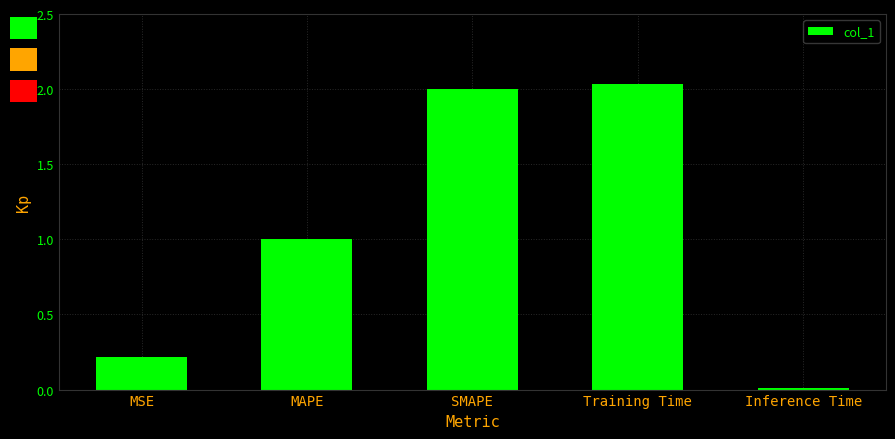

What is the label of the 2nd bar from the right?

Training Time